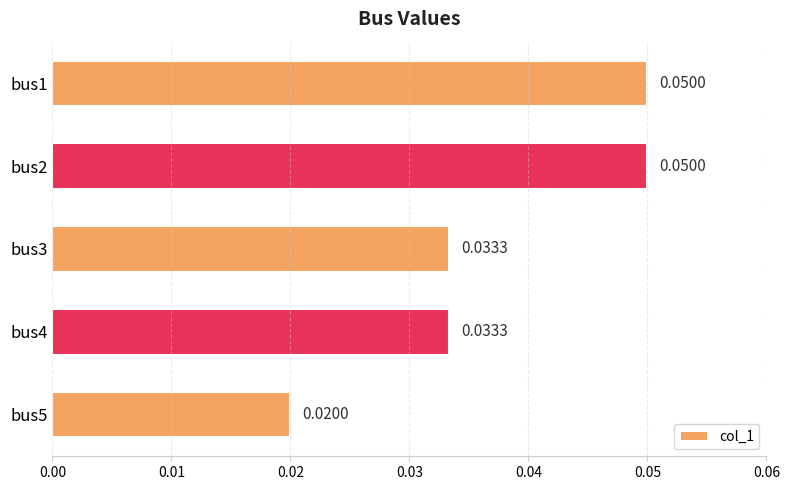

Between bus2 and bus5, which is larger?

bus2